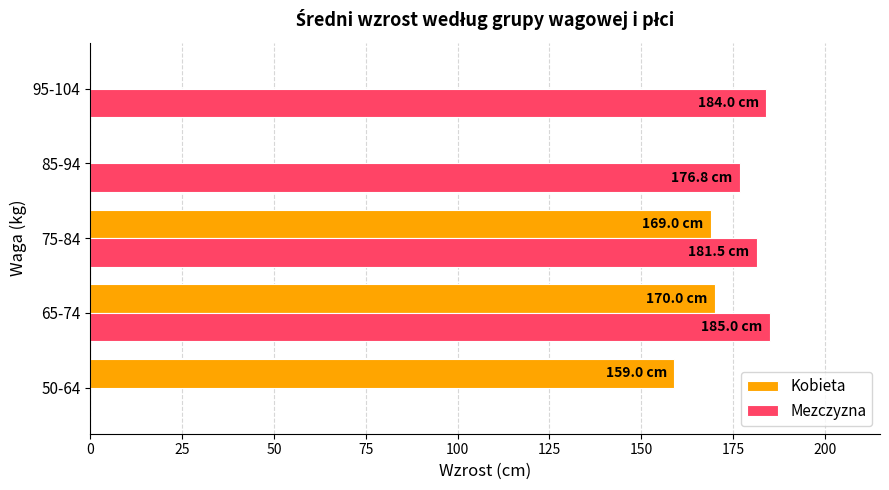

True or false: Mezczyzna has a value of 184.0 at 95-104.

True